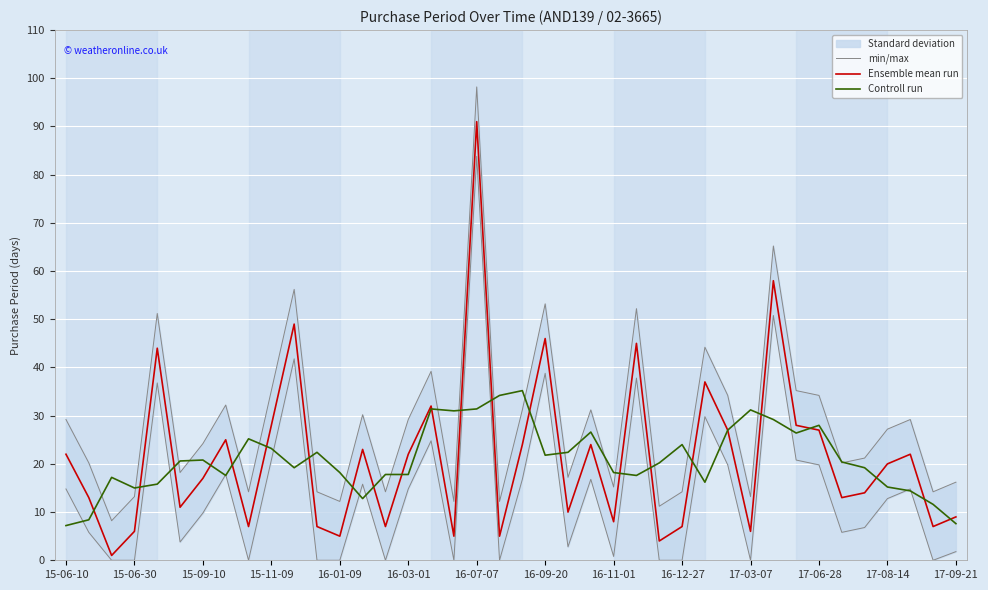

At which label does min/max first exceed 27?

15-06-10